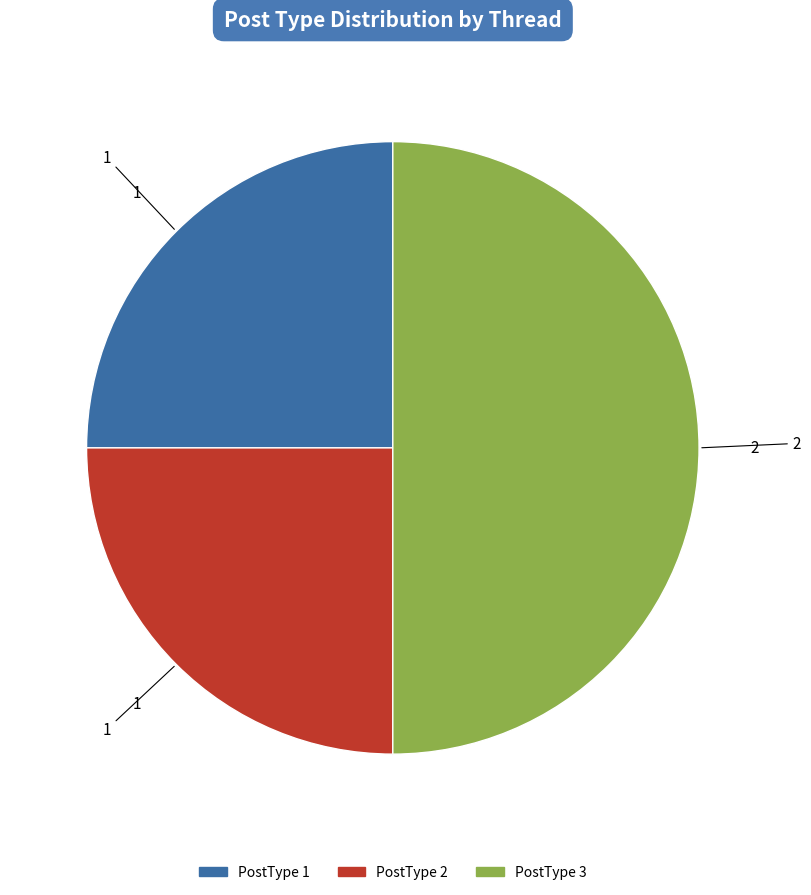

How many segments does this pie chart have?

3